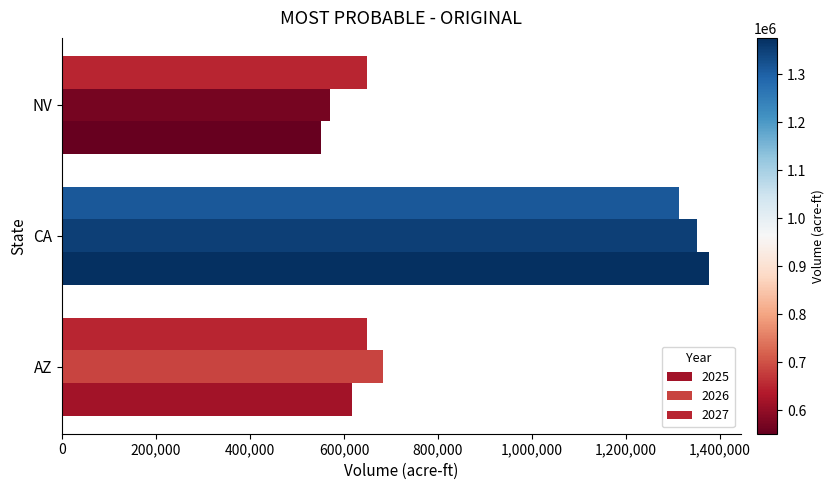

How many categories are shown in the chart?

3